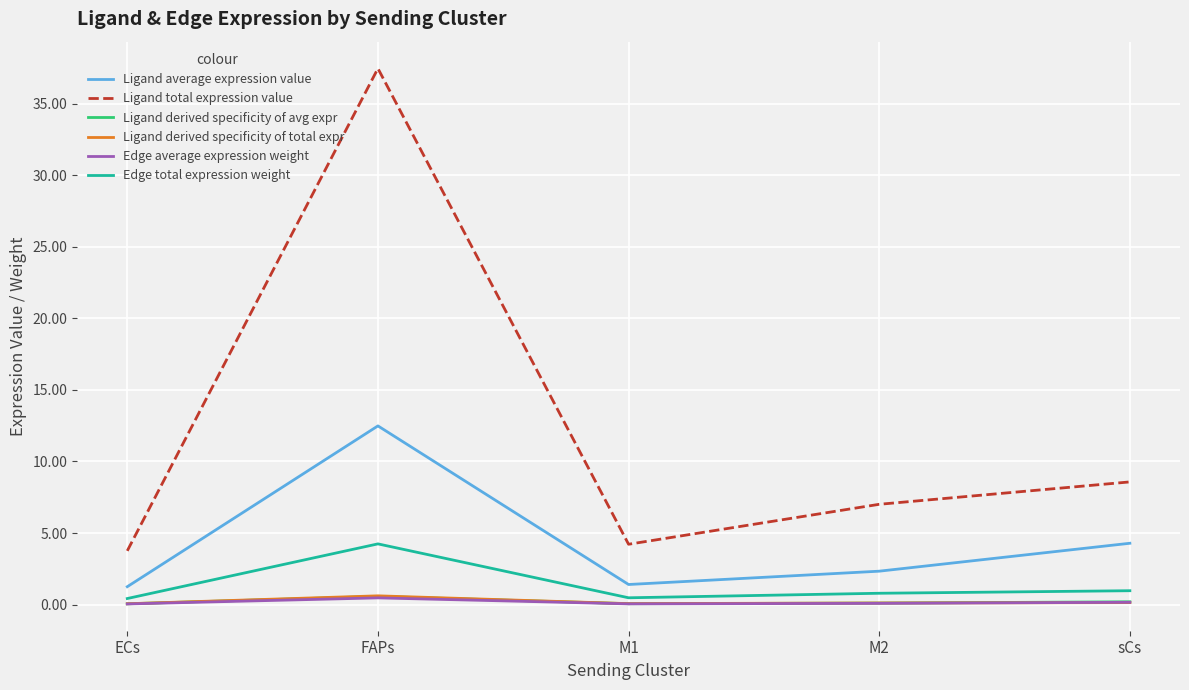

True or false: Edge average expression weight and Ligand total expression value intersect in this chart.

False